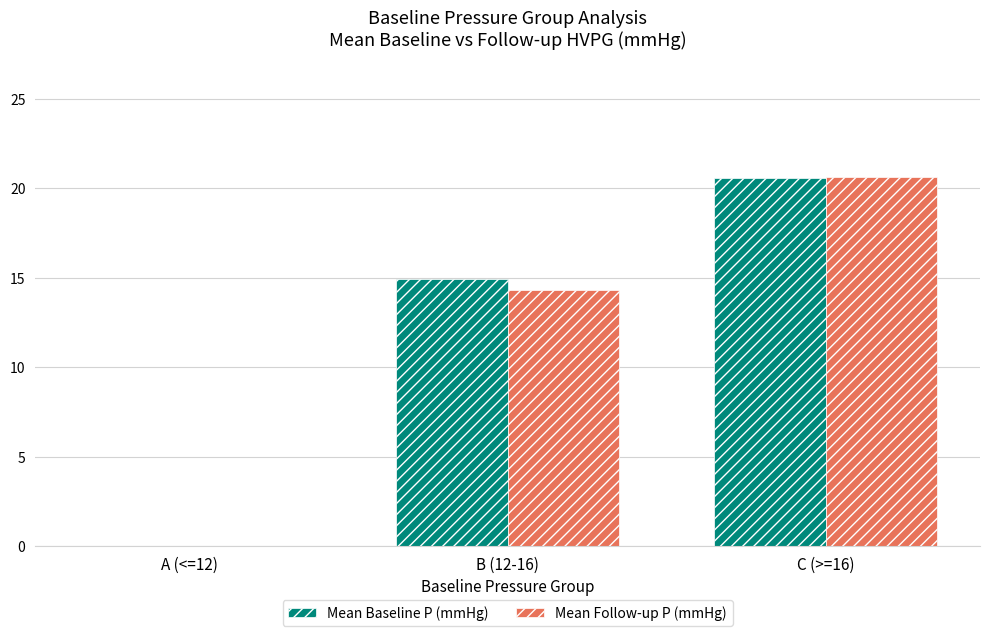

Reading right to left, what are all the values shown in this chart?

Mean Baseline P (mmHg): 20.6	14.9	0.0
Mean Follow-up P (mmHg): 20.6	14.3	0.0